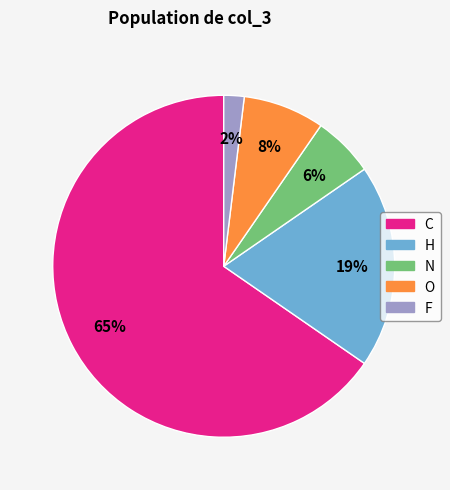

Which category accounts for the majority?

C